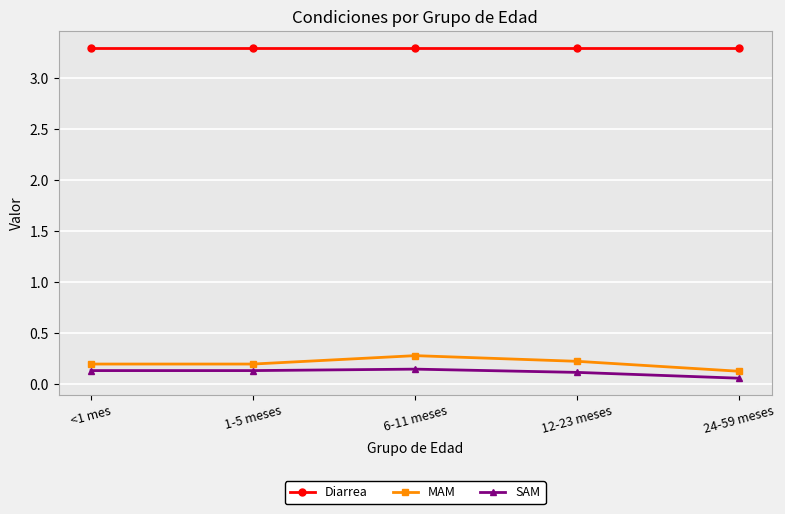

The MAM series shows 0.3 at 6-11 meses. True or false?

True